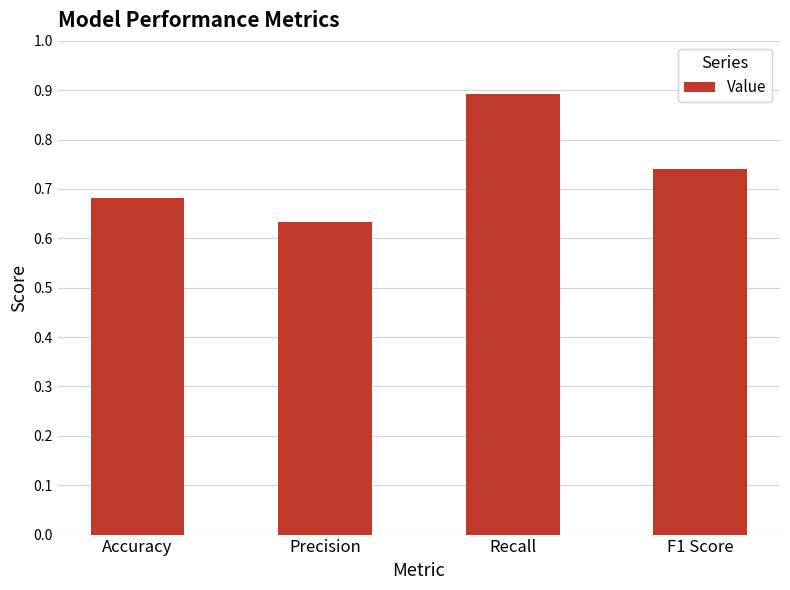

At which label is the value closest to 0?

Precision